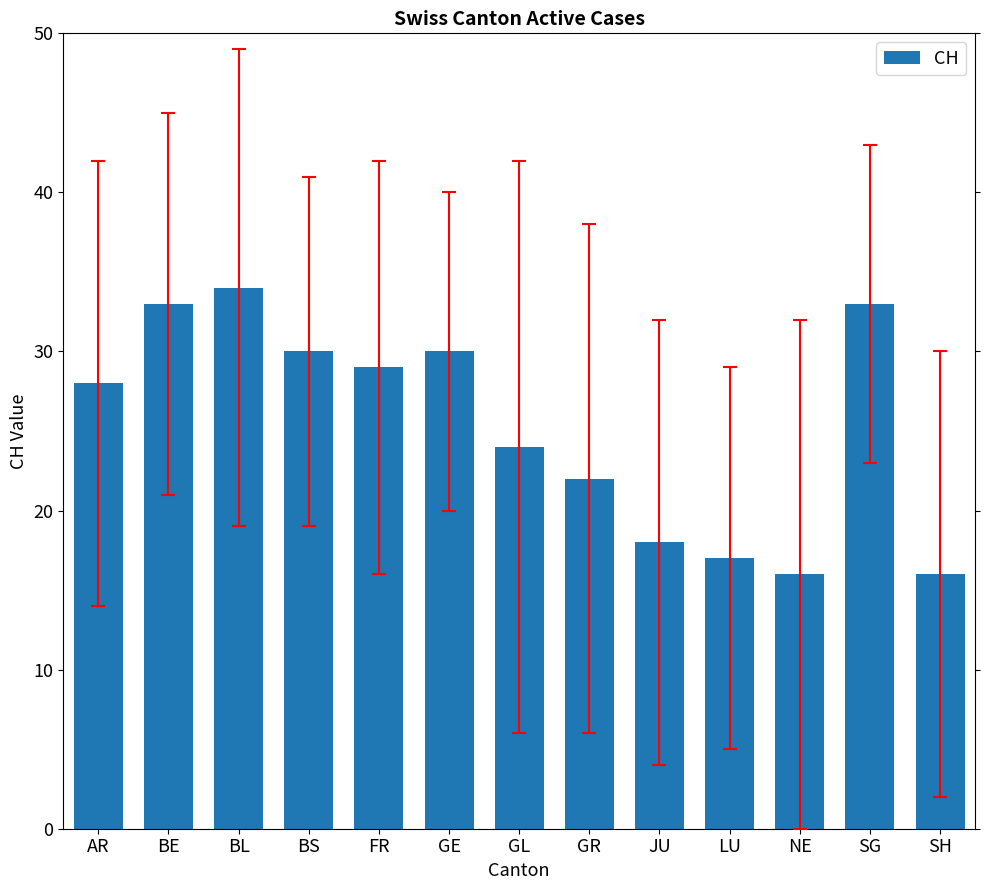

Are the bars grouped side by side (vs. stacked)?

No